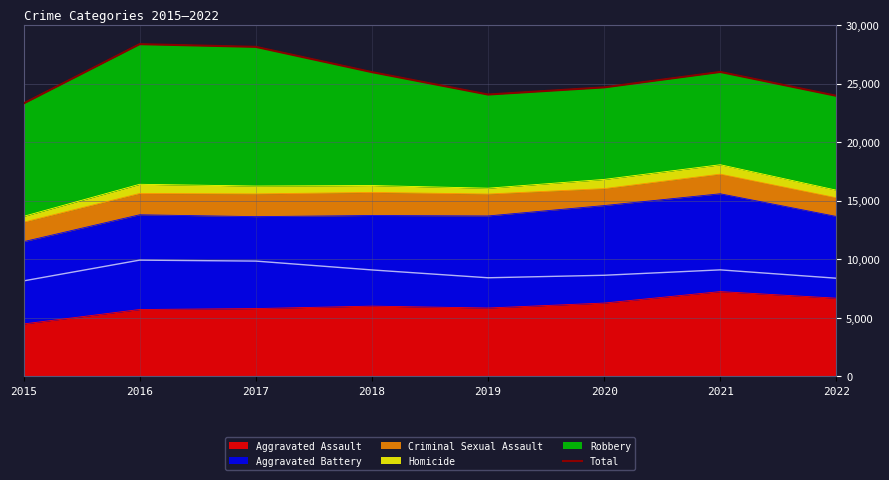

List the labels in order of value, smallest first.

2015, 2022, 2019, 2020, 2018, 2021, 2017, 2016